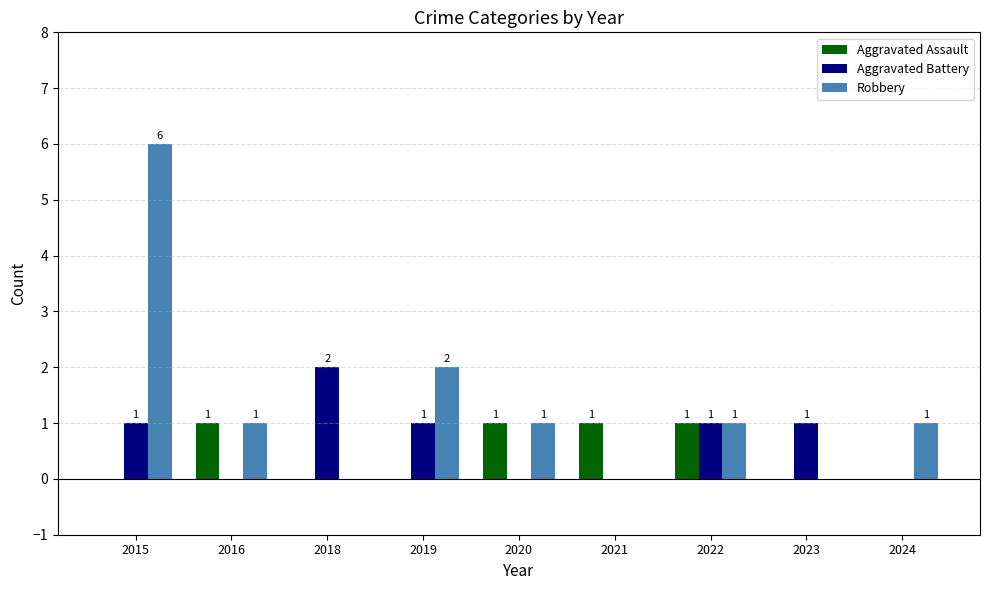

How many groups of bars are there?

9